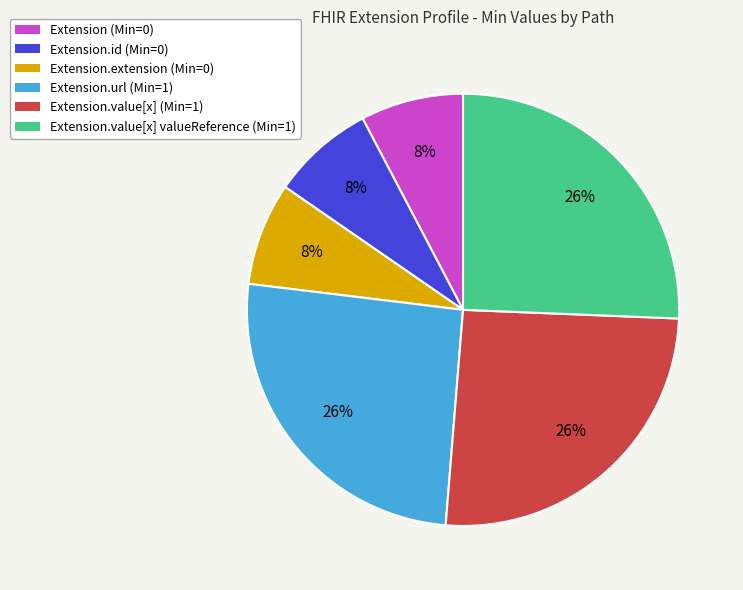

To the nearest percent, what is the difference between the largest and smallest slice percentages?

18%